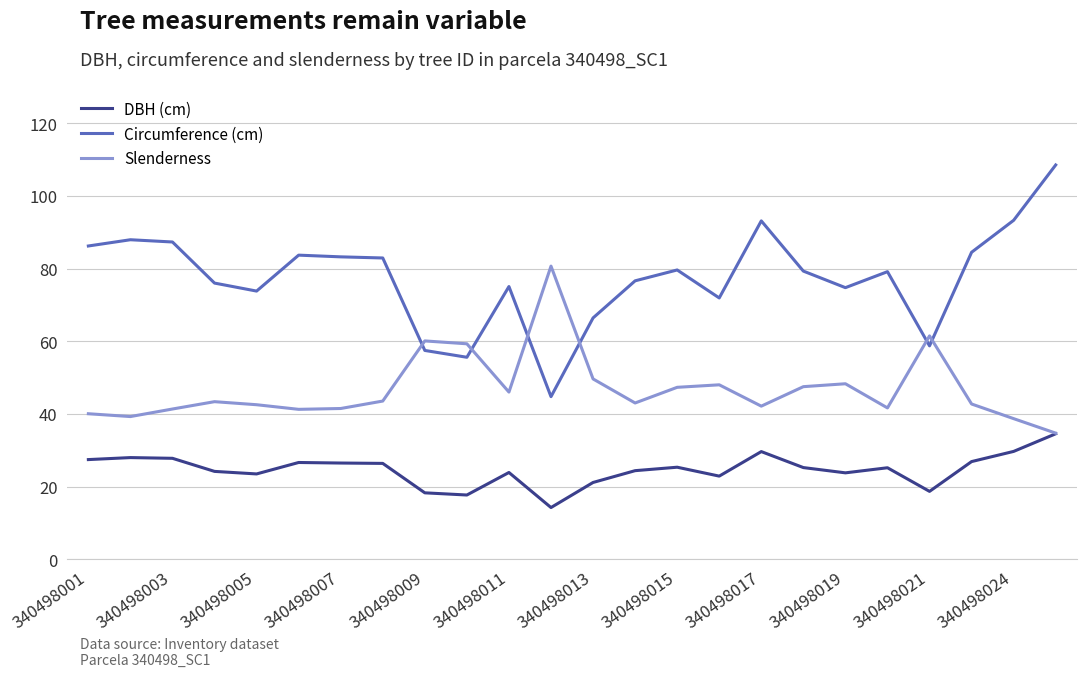

Which series has the largest range (max minus min)?

Circumference (cm)